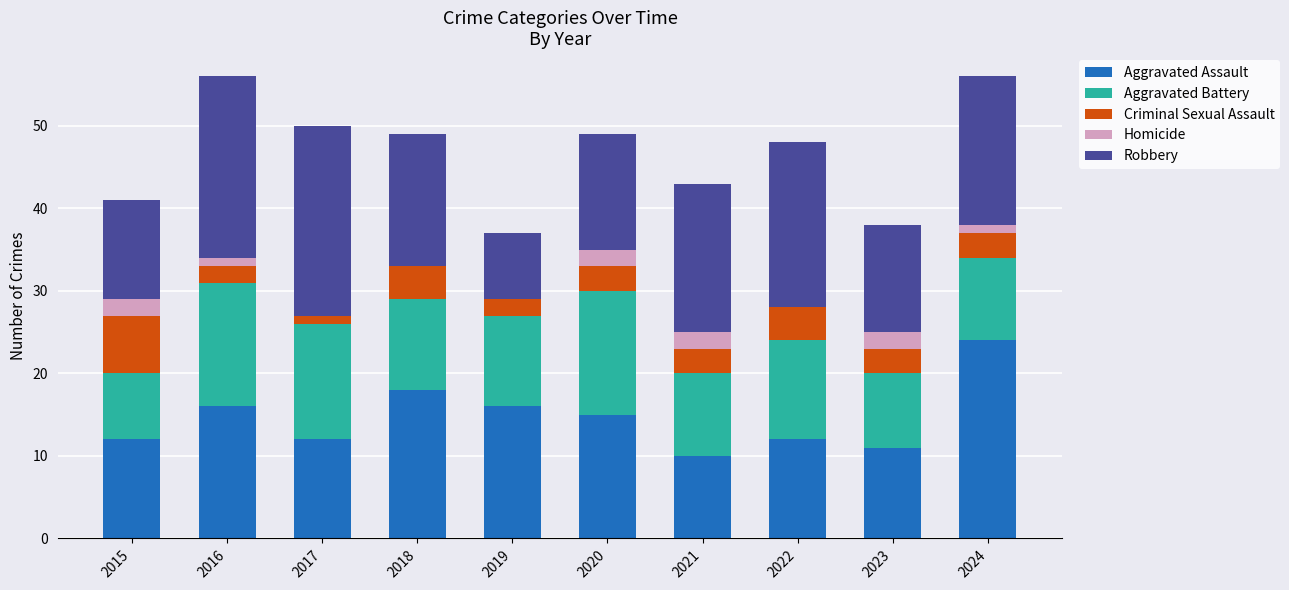

How many categories are shown in the chart?

10